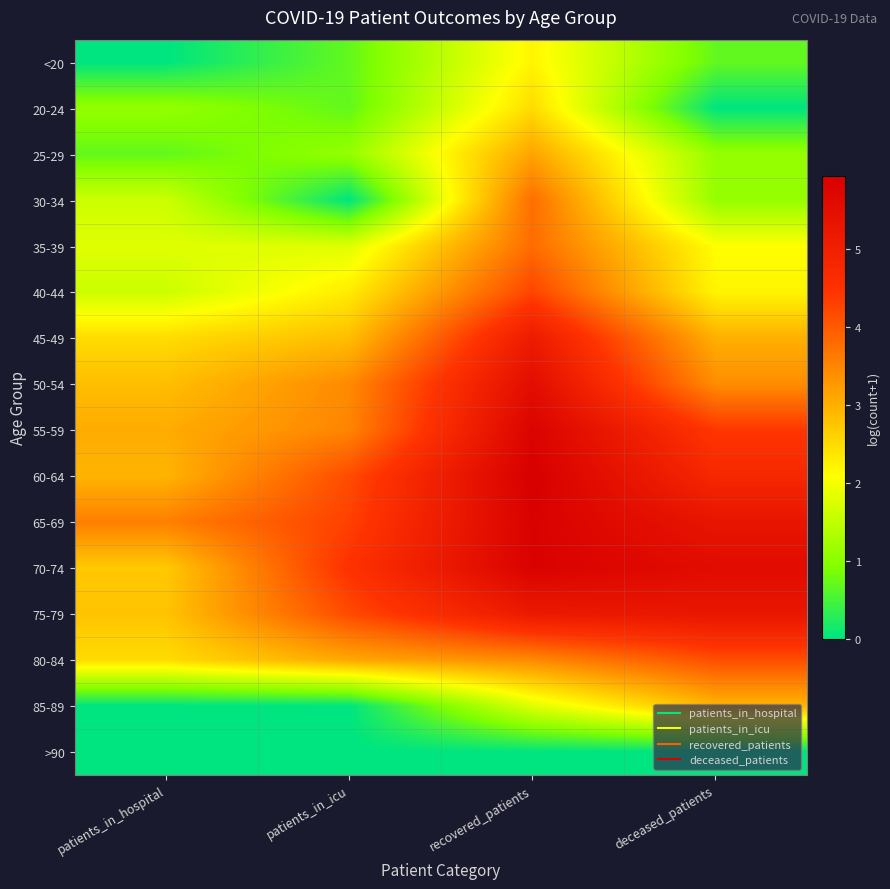

Count the number of data series in this chart.

16